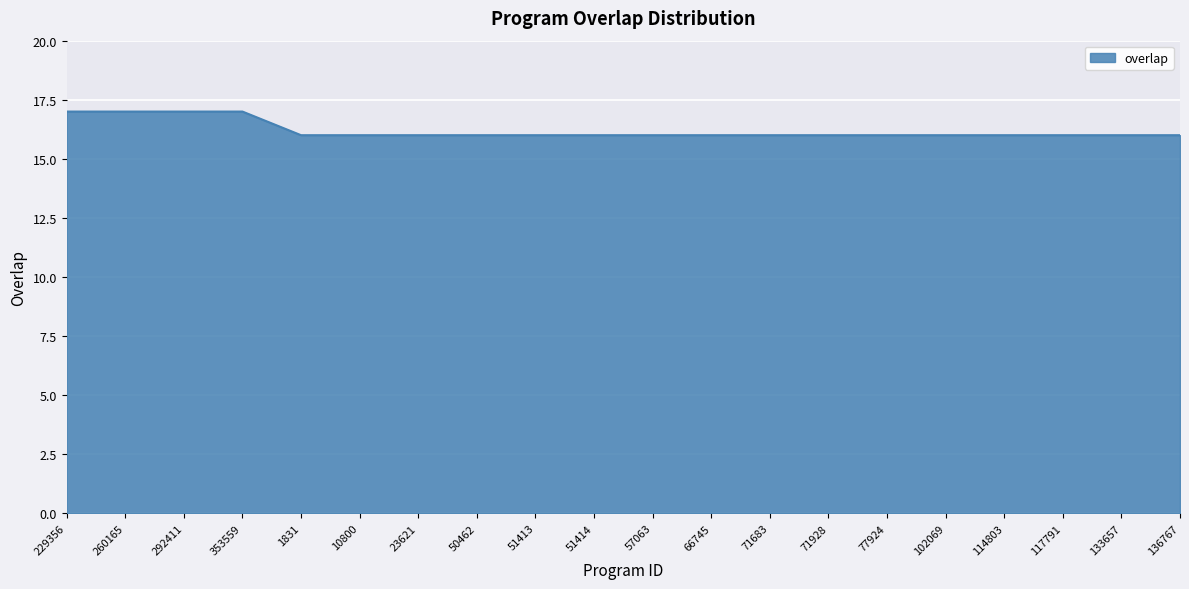

The value at 102069 is 9. True or false?

False